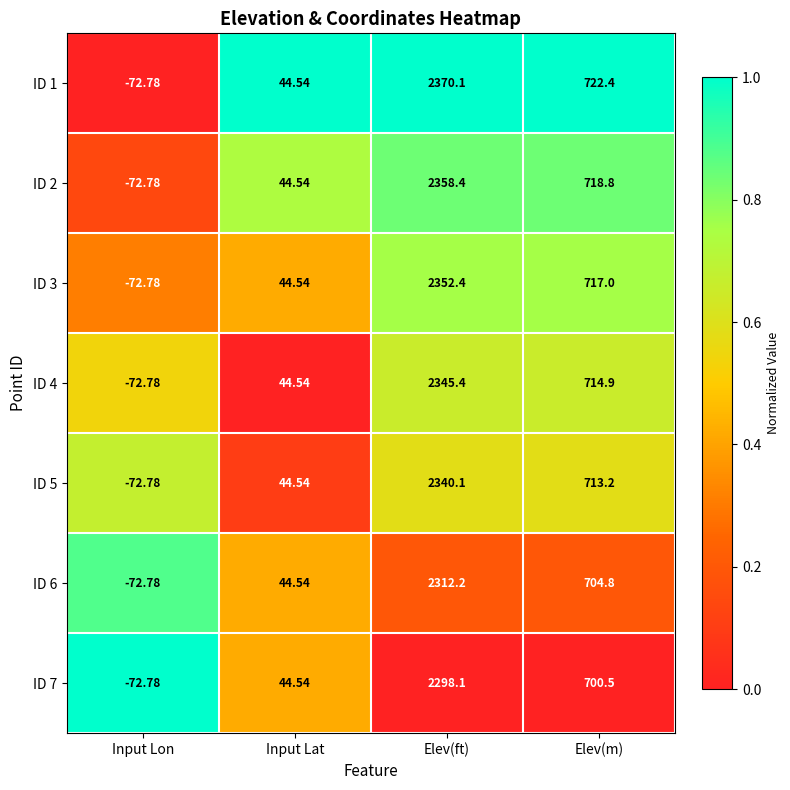

List the labels in order of ID 5 value, largest first.

Elev(ft), Elev(m), Input Lat, Input Lon